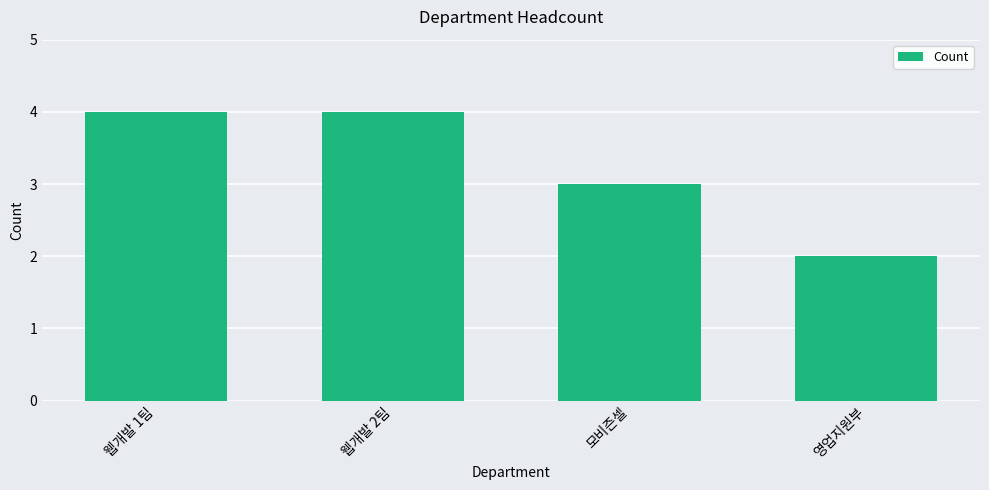

What is the difference between the second highest and second lowest values?

1